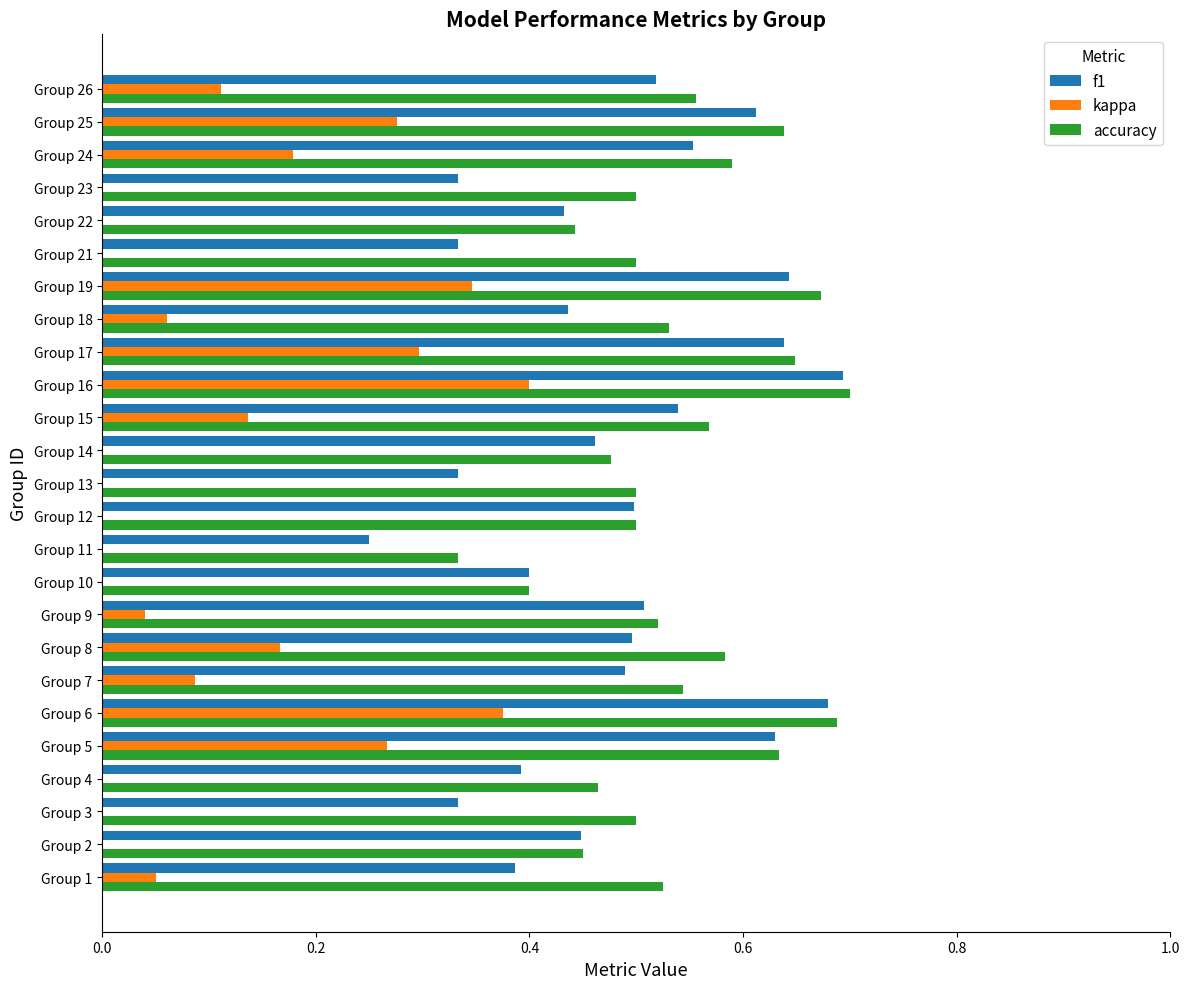

What is the sum of all accuracy values?

13.5